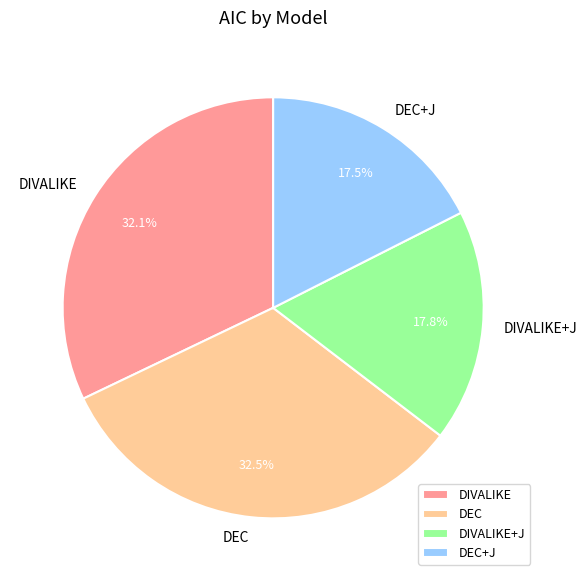

What percentage is NOT represented by DEC+J?

82.5%